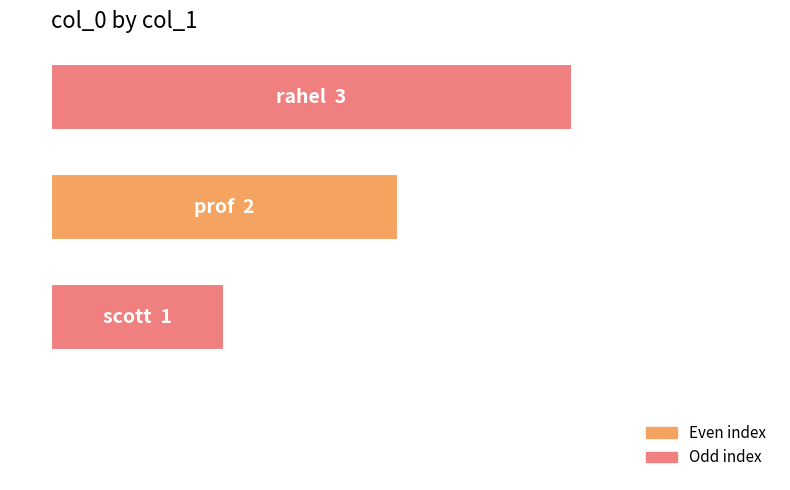

What is the average value?

2